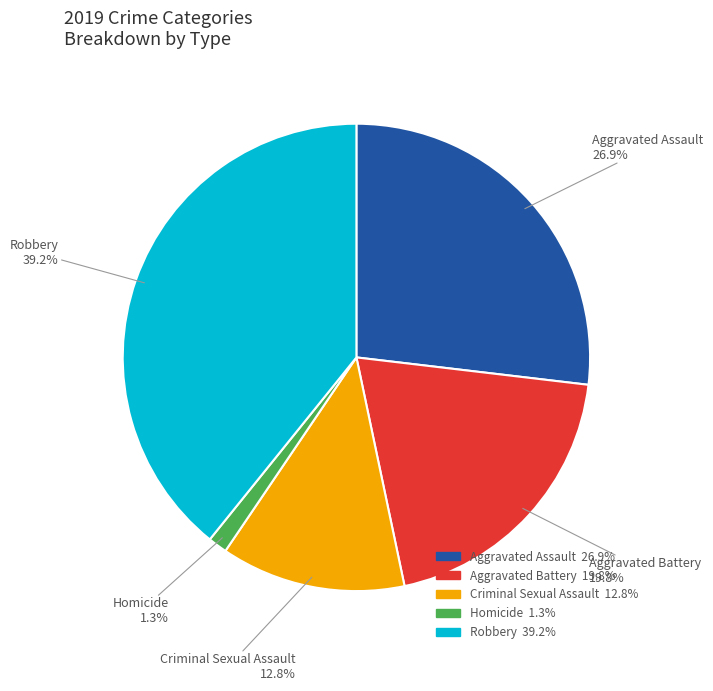

To the nearest percent, what is the difference between the largest and smallest slice percentages?

38%